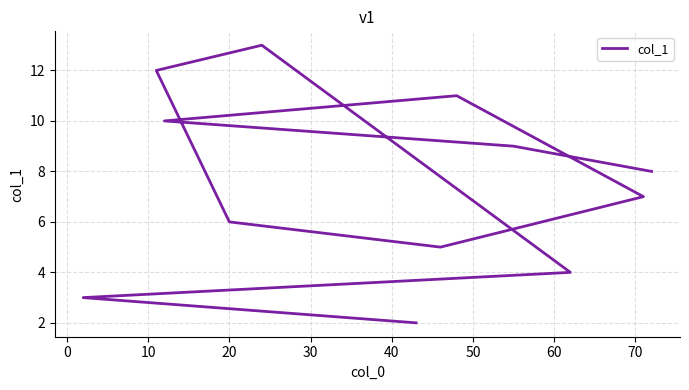

Is this an area chart (filled region under the line)?

No